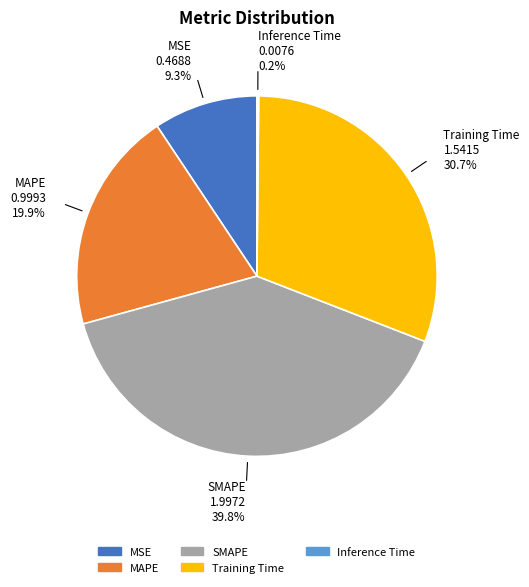

Which slice is the largest?

SMAPE